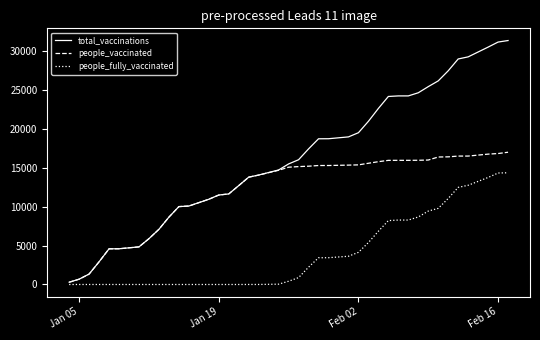

What is the average value of the people_vaccinated series?

12097